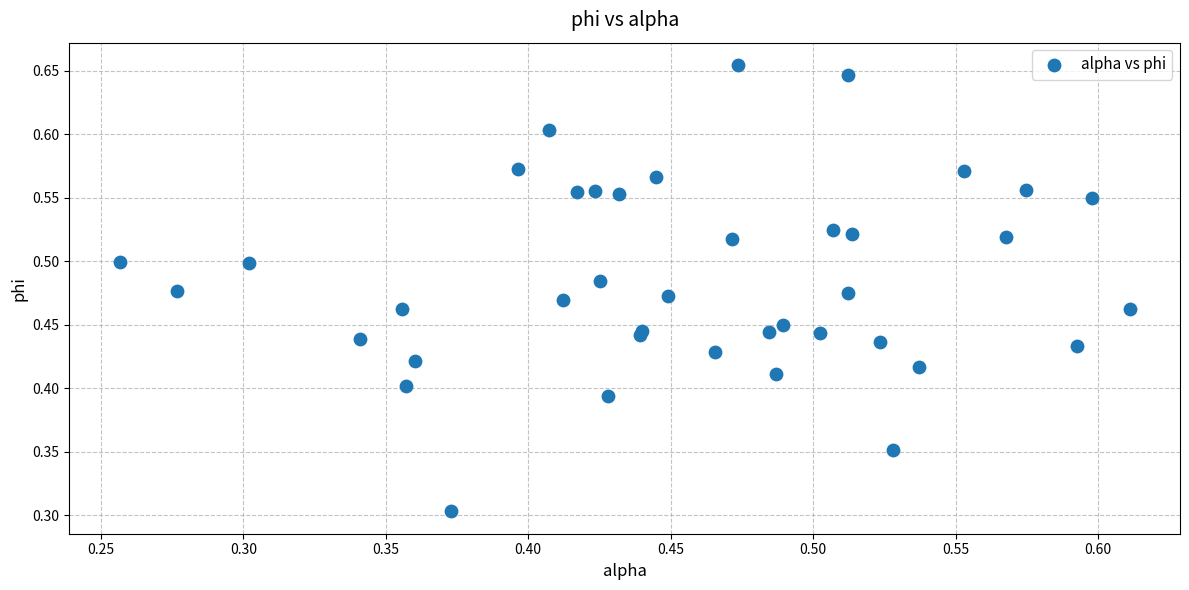

What Y value in the scatter plot is closest to 0?

0.3